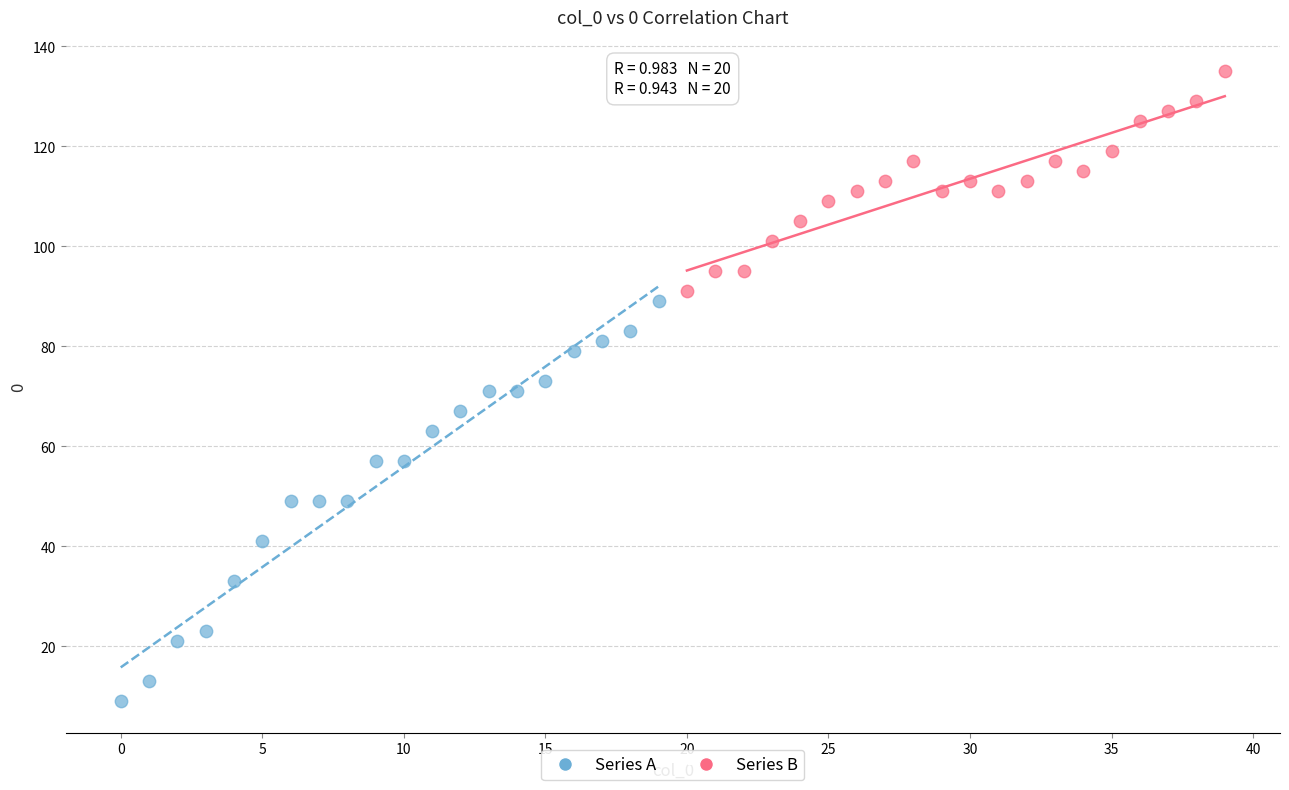

Which series contains the highest Y value?

Series B